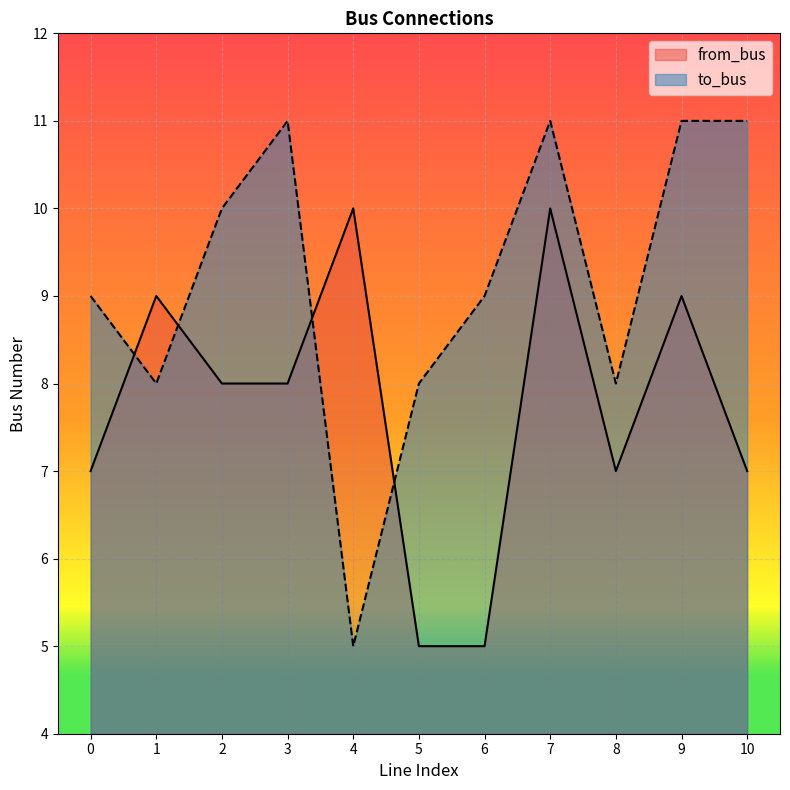

Reading right to left, what are all the values shown in this chart?

from_bus: 7	9	7	10	5	5	10	8	8	9	7
to_bus: 11	11	8	11	9	8	5	11	10	8	9